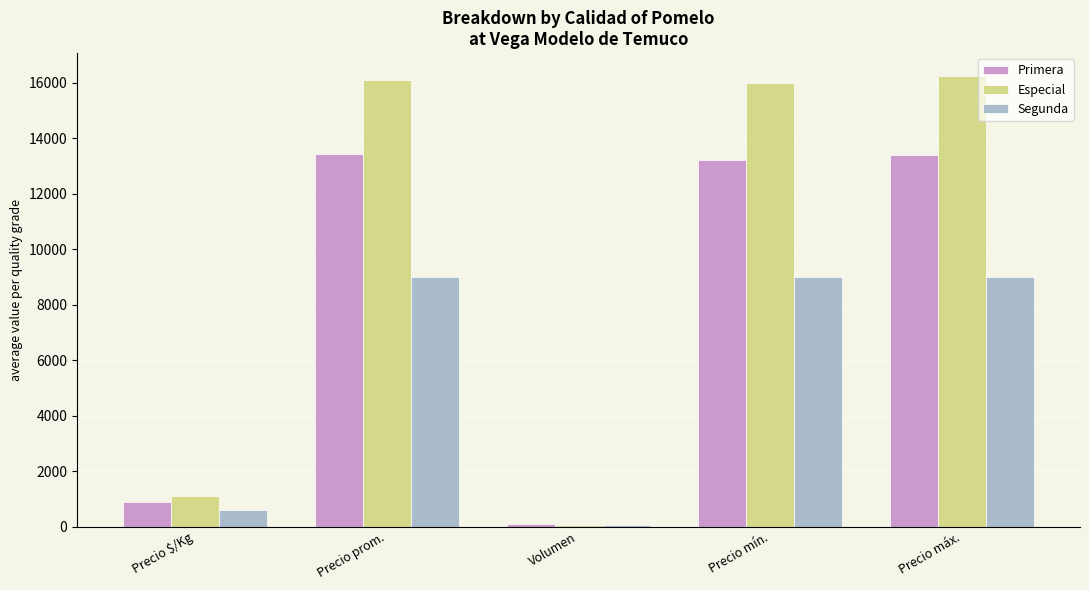

What is the label of the 4th bar from the right?

Precio prom.